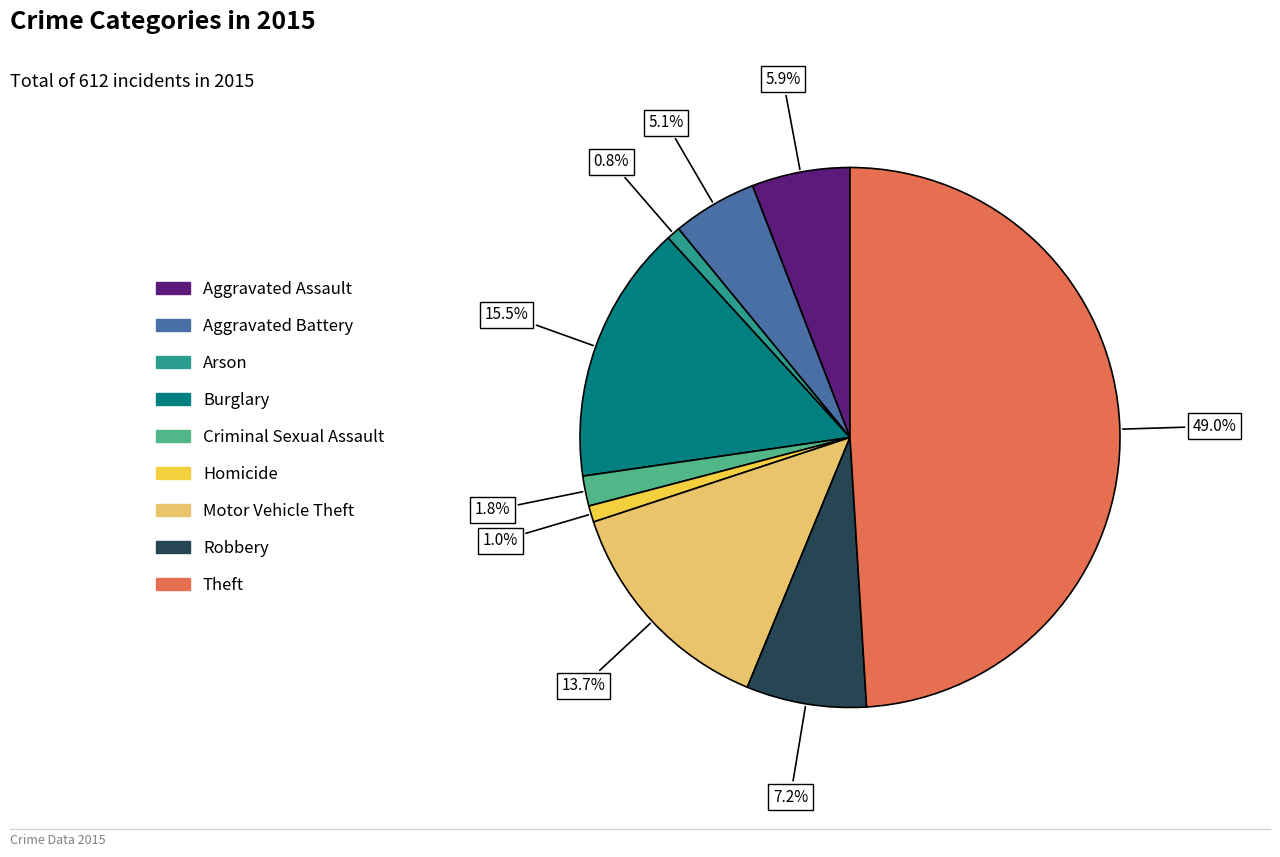

Which has a higher value, Criminal Sexual Assault or Robbery?

Robbery